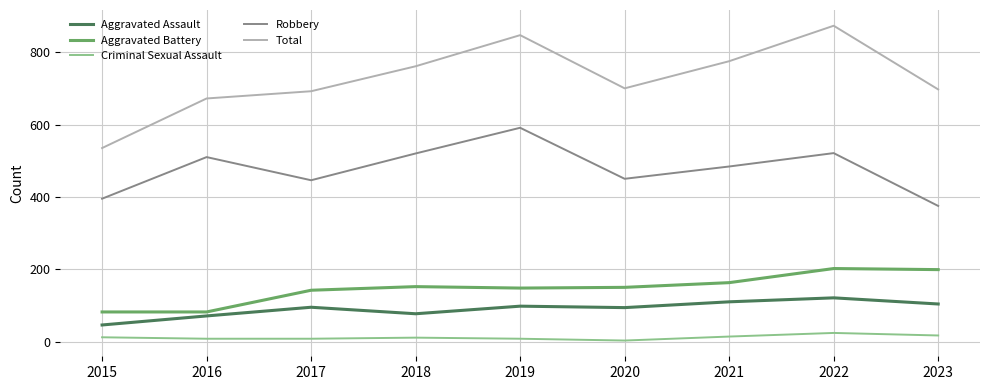

Is the value of Aggravated Battery at 2023 greater than the value of Aggravated Assault at 2019?

Yes